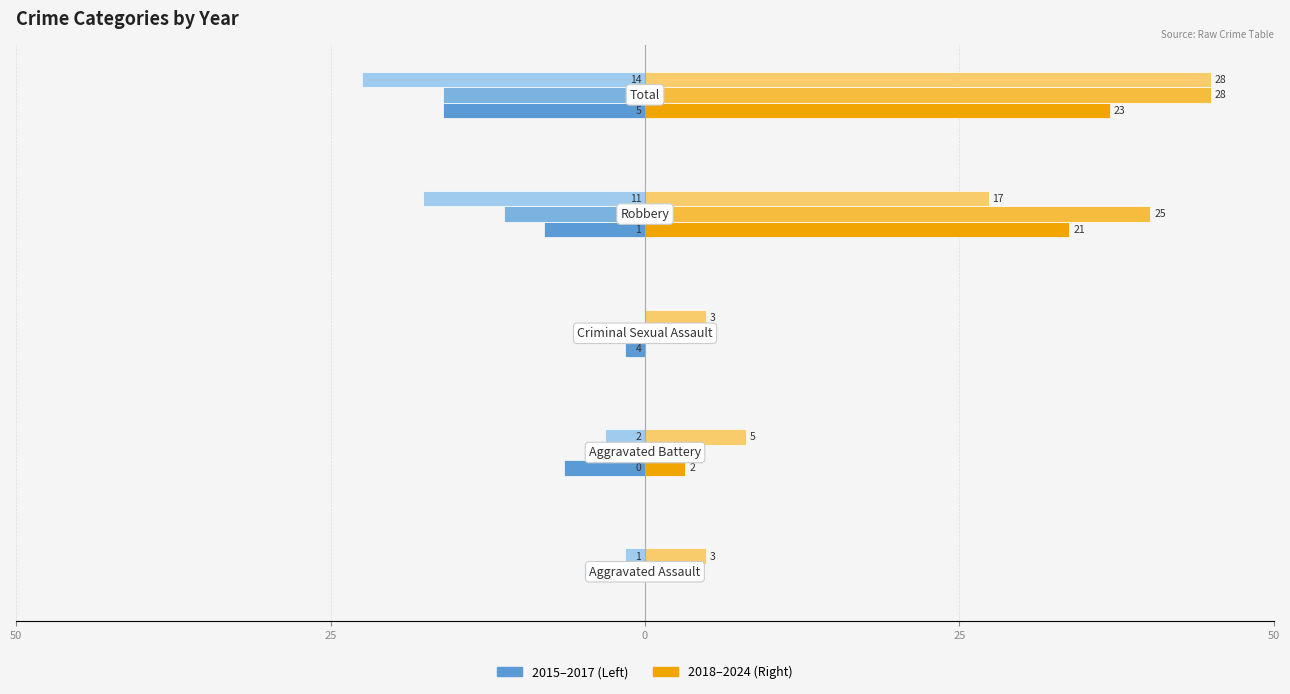

Is it true that 2016 equals -16.2 at Robbery?

False